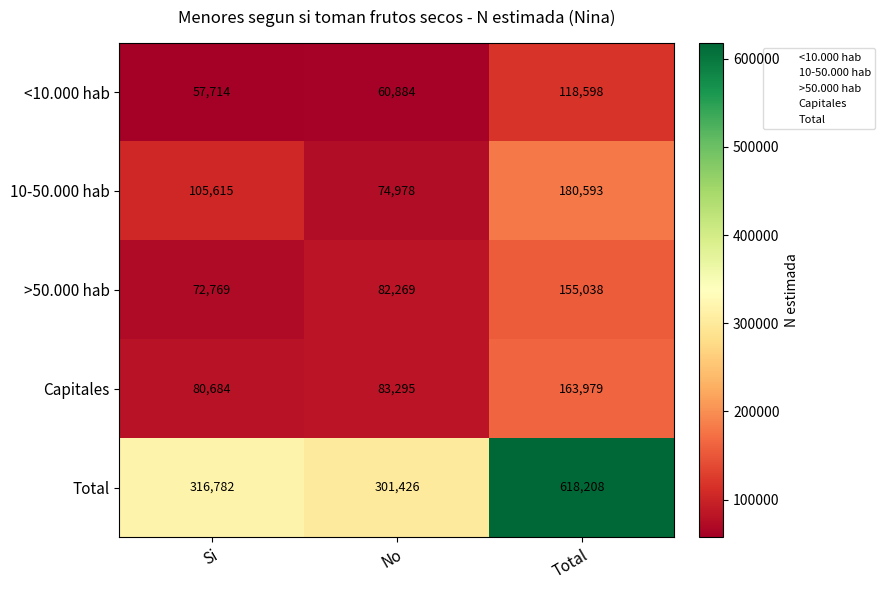

Reading left to right, extract all data points from this chart.

<10.000 hab: Si=57714	No=60884	Total=118598
10-50.000 hab: Si=105615	No=74978	Total=180593
>50.000 hab: Si=72769	No=82269	Total=155038
Capitales: Si=80684	No=83295	Total=163979
Total: Si=316782	No=301426	Total=618208